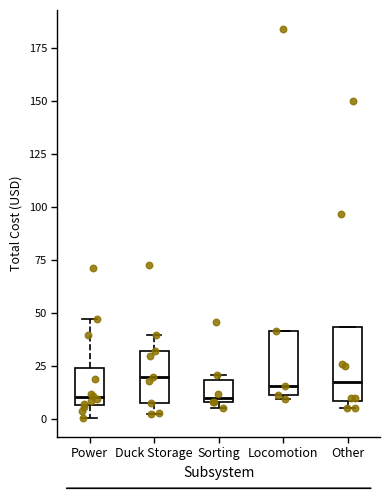

Reading left to right, transcribe this box plot: for each box, give where its median line is, the range the box spans, and where its two whiskers end, as read against the y-axis. The values are not printed on the chart, so give them approximately, as read against the axis.

Power: median 10, box 5 to 25, whiskers 0 to 45
Duck Storage: median 20, box 10 to 30, whiskers 5 to 40
Sorting: median 10 (just above the box's lower edge), box 10 to 20, whiskers 5 to 20 (just above the box's upper edge)
Locomotion: median 15, box 10 to 40, whiskers 10 (just below the box's lower edge) to 40
Other: median 15, box 10 to 45, whiskers 5 to 45